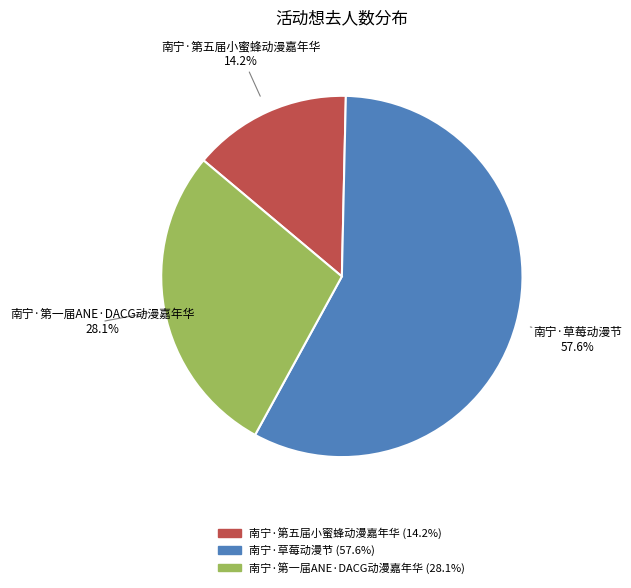

How much of the chart is everything except 南宁·第五届小蜜蜂动漫嘉年华?

85.8%